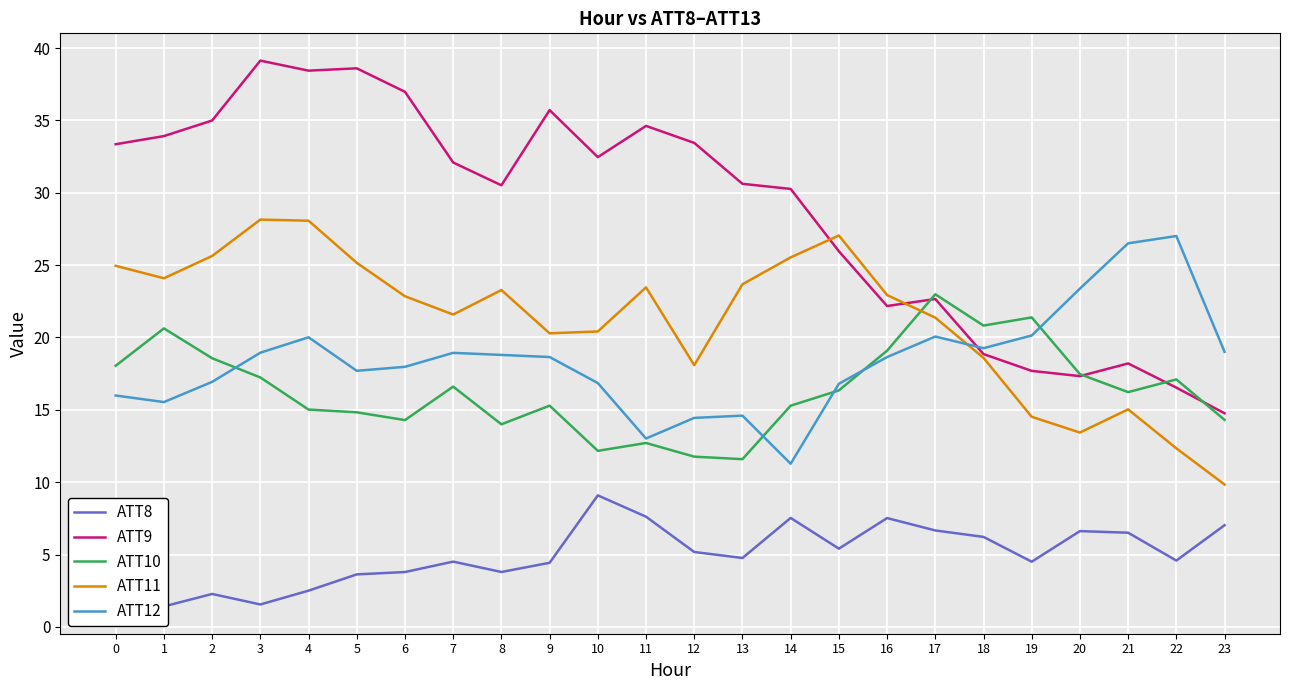

Between which two adjacent categories do ATT10 and ATT12 first intersect?

2 and 3